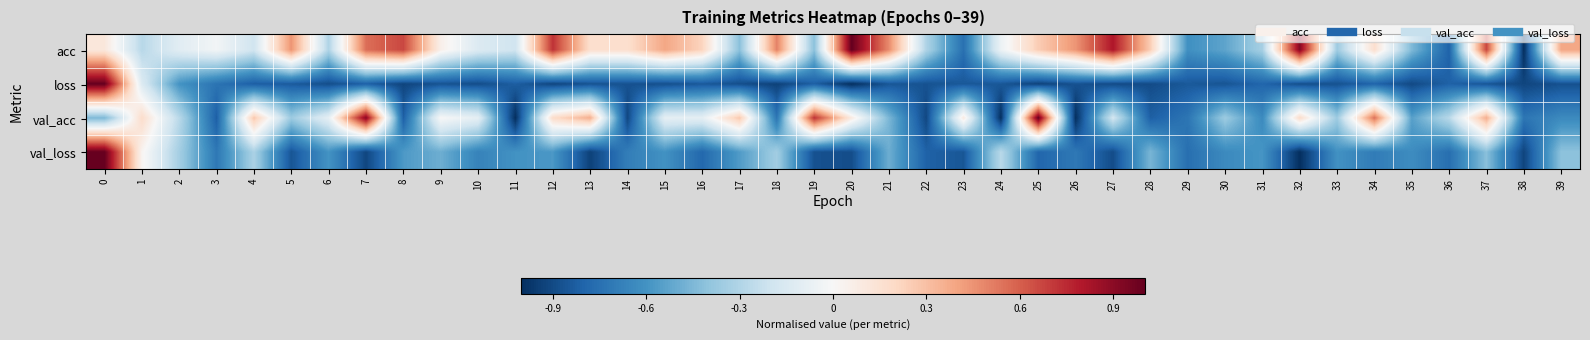

Between 18 and 32, which is larger?

32